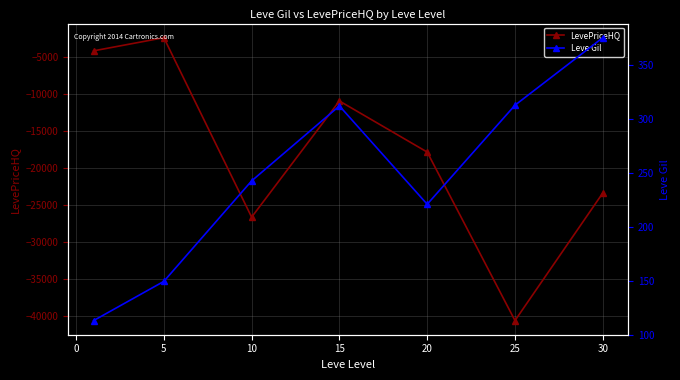

Reading left to right, transcribe all the data shown in this chart.

LevePriceHQ: -4202.0	-2430.9	-26630.3	-10964.7	-17854.9	-40576.4	-23375.4
Leve Gil: 113.0	149.3	242.5	312.0	220.8	312.7	375.2